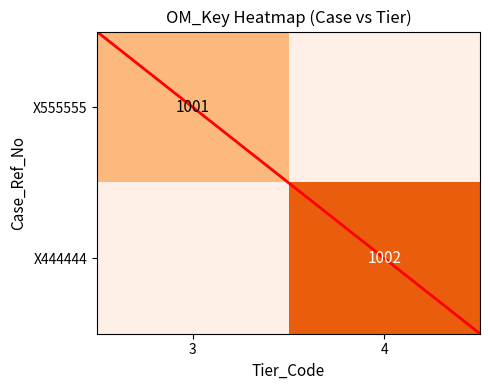

The X555555 series shows 428 at 3. True or false?

False